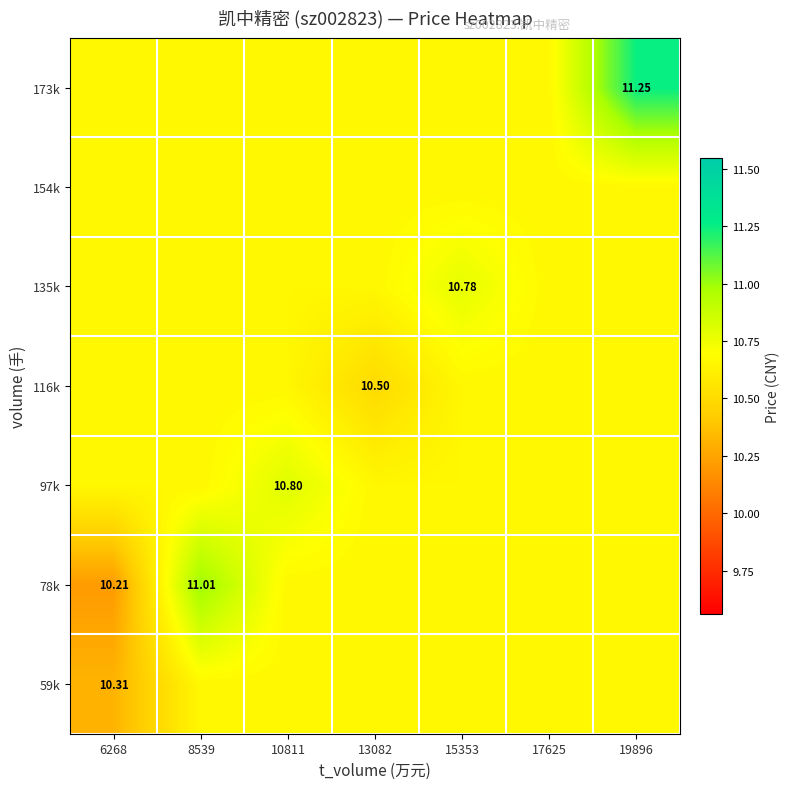

Rank the series at 19896 from highest to lowest value.

173k, 59k, 78k, 97k, 116k, 135k, 154k